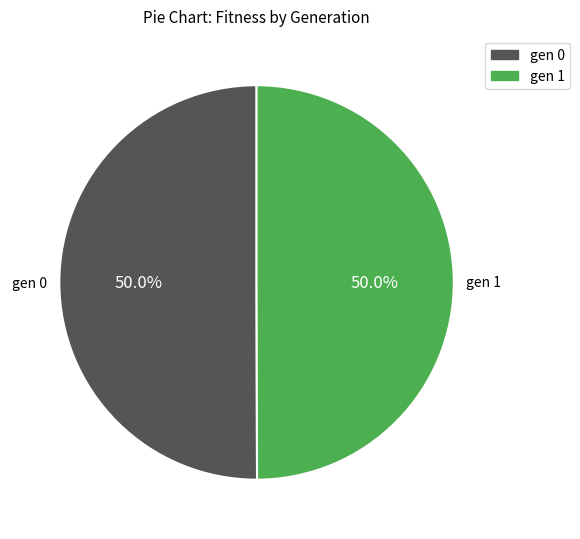

What is the ratio of the value at gen 0 to the value at gen 1?

1.0